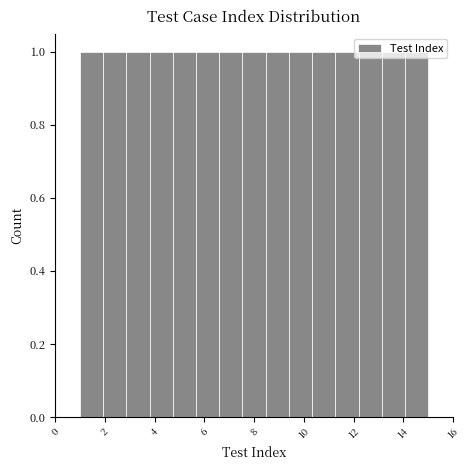

Reading left to right, transcribe this chart: for each bar, give the range it covers on the x-axis and its height. Neither the bar edges nor the heights are printed on the chart, so give them approximately, as read against the axes.

1.0 to 2.0: 1
2.0 to 2.8: 1
2.8 to 3.8: 1
3.8 to 4.8: 1
4.8 to 5.6: 1
5.6 to 6.6: 1
6.6 to 7.6: 1
7.6 to 8.4: 1
8.4 to 9.4: 1
9.4 to 10.4: 1
10.4 to 11.2: 1
11.2 to 12.2: 1
12.2 to 13.2: 1
13.2 to 14.0: 1
14.0 to 15.0: 1